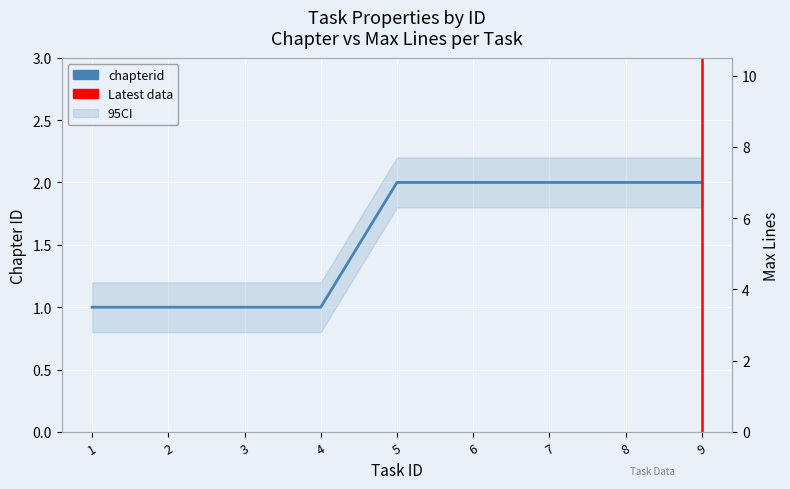

How many series are shown in this chart?

2